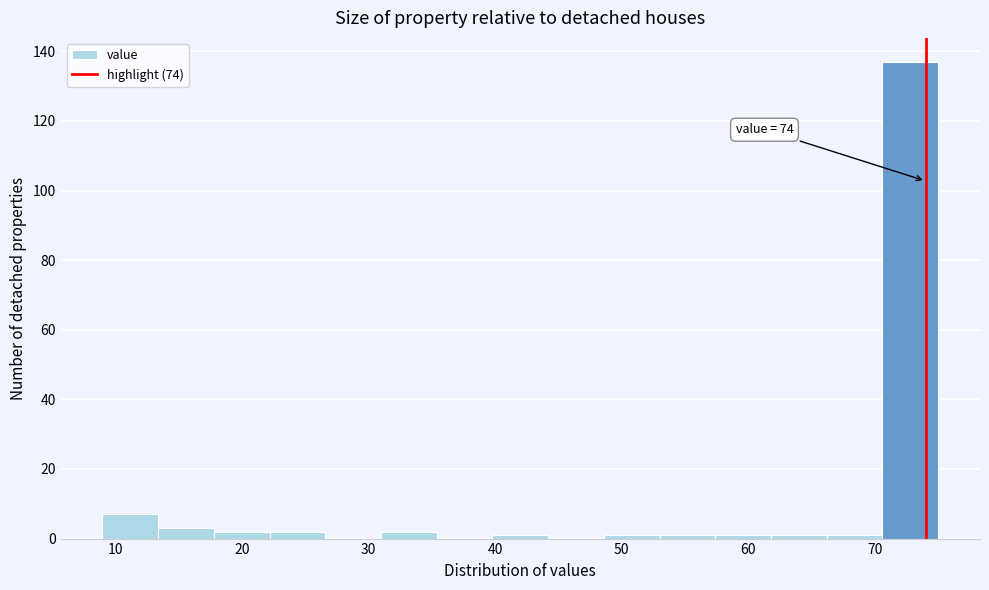

Which range on the x-axis has the tallest bar?

70.6 to 75.0